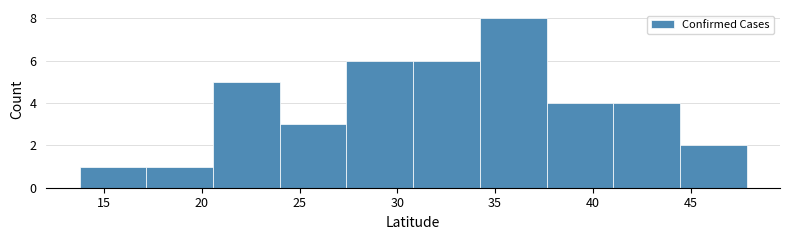

What is the height of the bar covering 24.0 to 27.5 on the x-axis? Neither the bar edges nor the heights are printed on the chart, so give them approximately, as read against the axes.

3